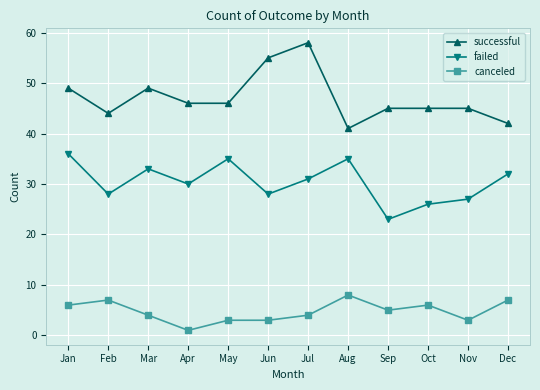

True or false: failed and canceled cross at least once.

False